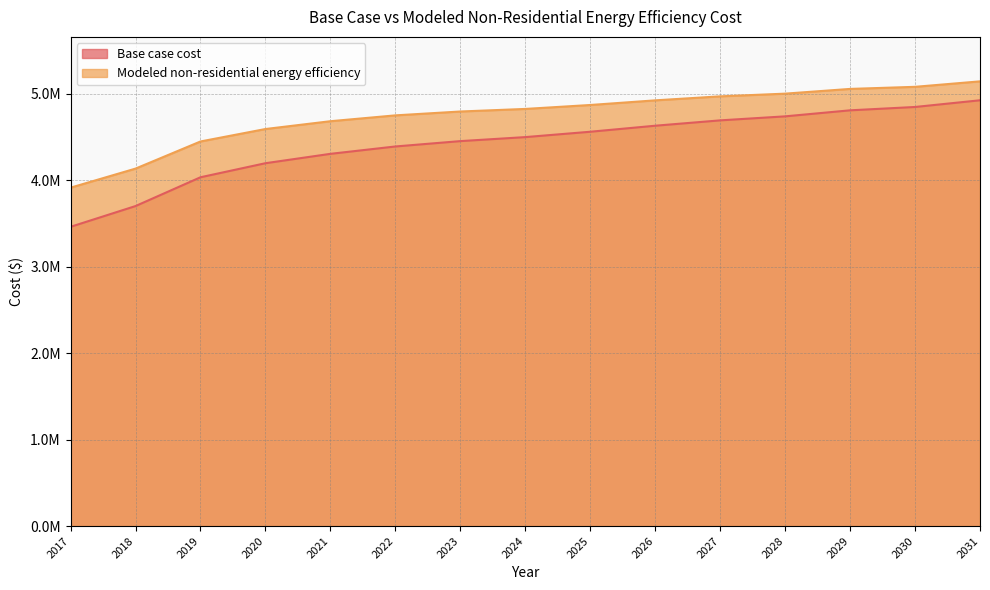

List the series in order of their peak value, lowest first.

Base case cost, Modeled non-residential energy efficiency